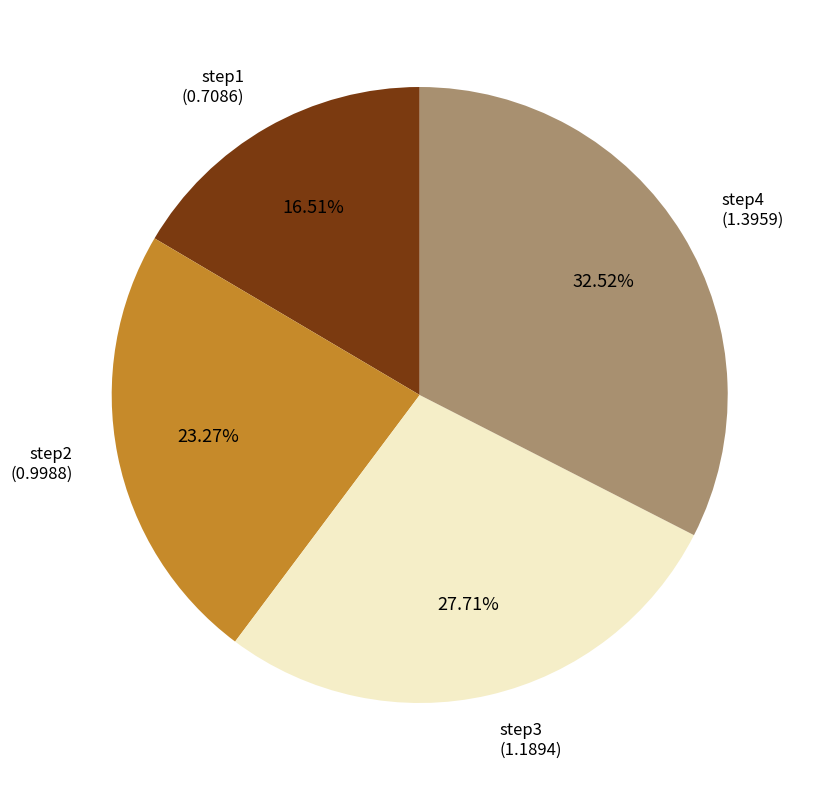

Is there any slice that represents more than half of the pie?

No